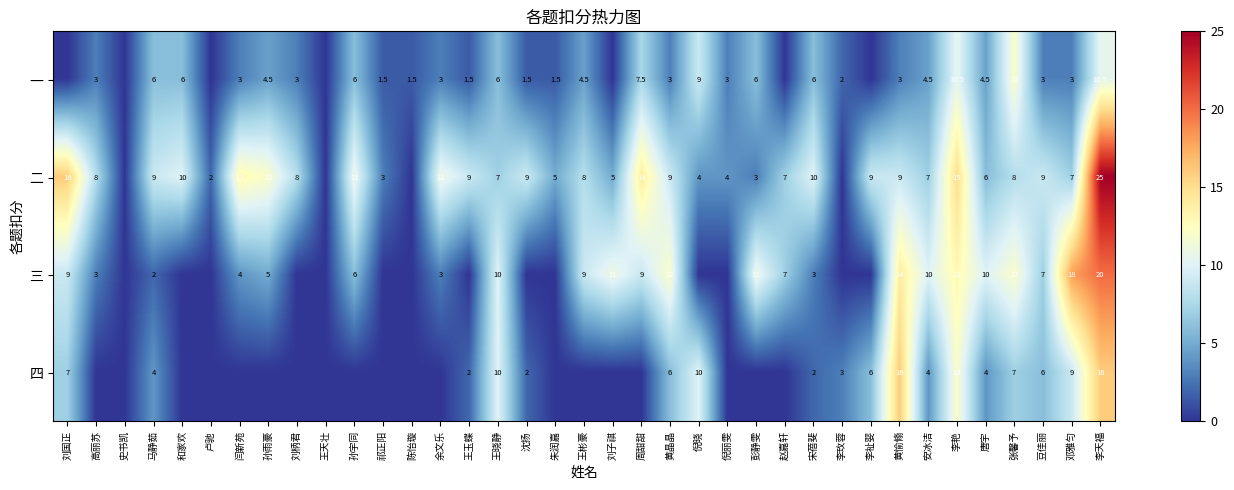

What is the total value across all series at 李艳?

50.5